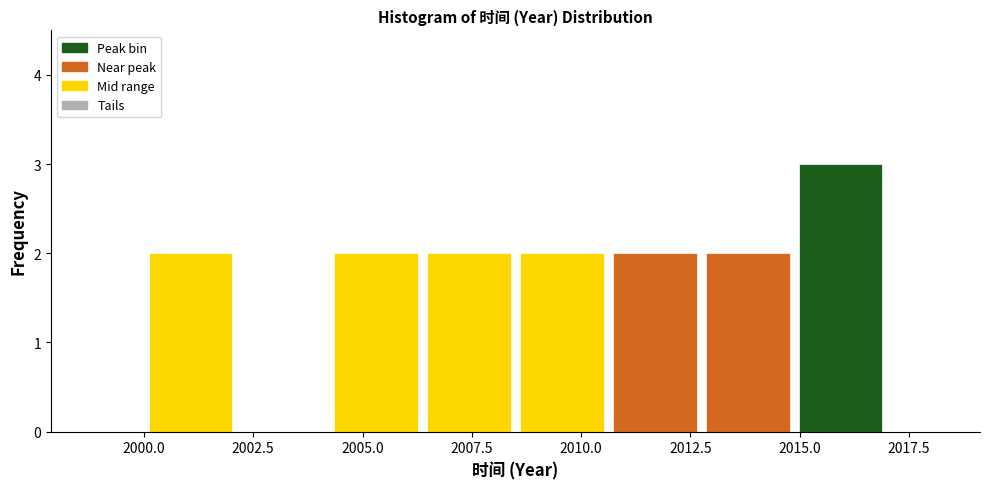

Which range on the x-axis has the tallest bar?

2015.0 to 2017.0